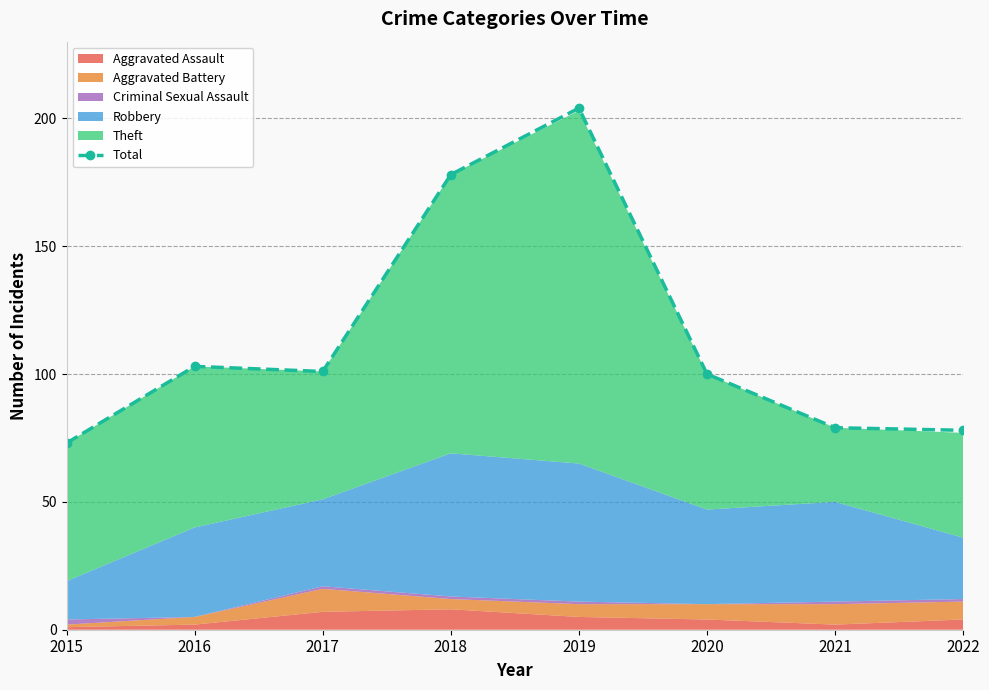

Reading left to right, extract all data points from this chart.

73	103	101	178	204	100	79	78